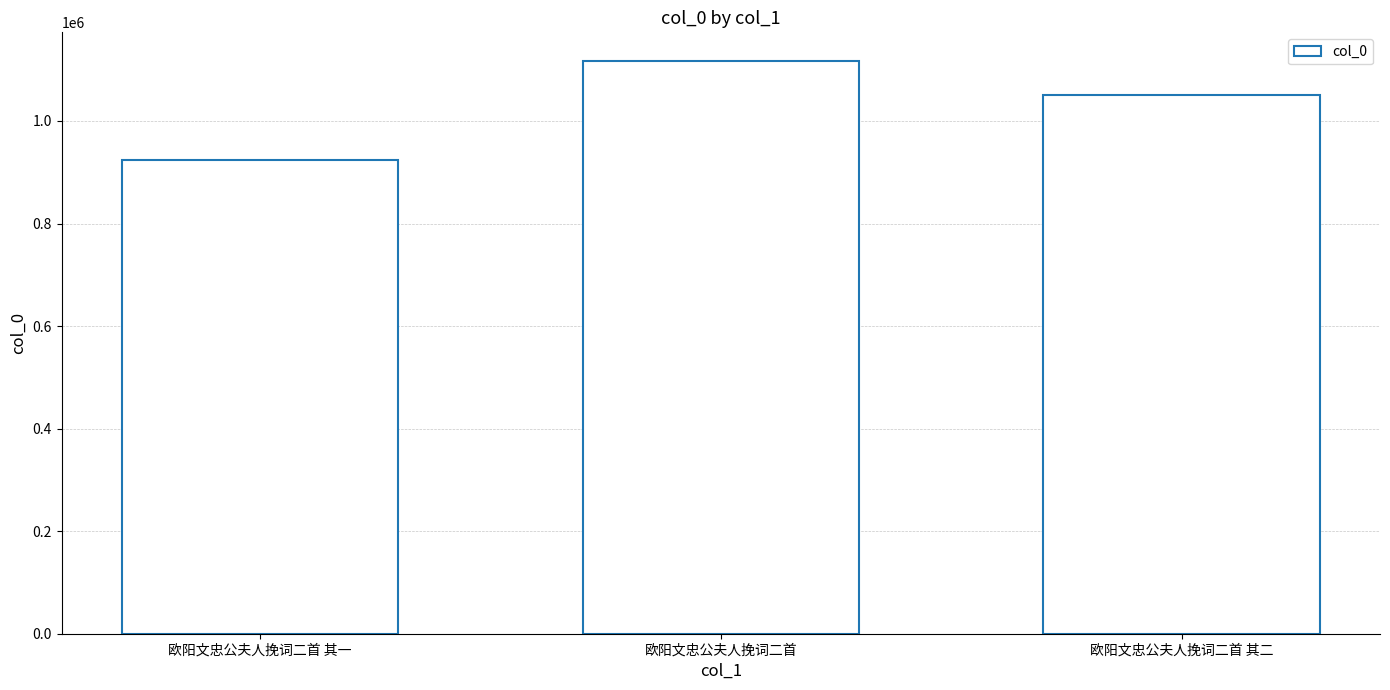

List the labels in order of value, smallest first.

欧阳文忠公夫人挽词二首 其一, 欧阳文忠公夫人挽词二首 其二, 欧阳文忠公夫人挽词二首